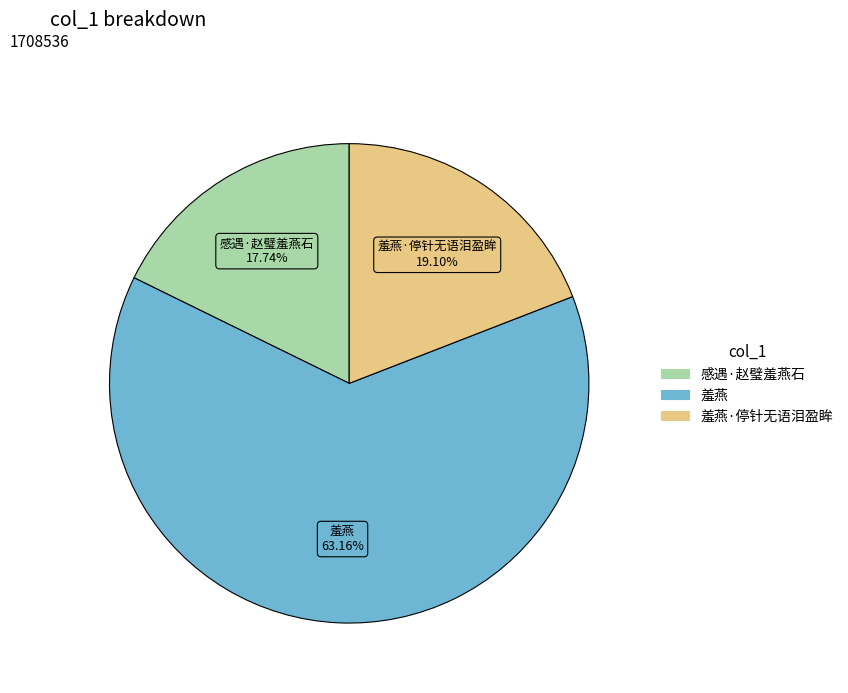

Count the number of slices in the pie.

3